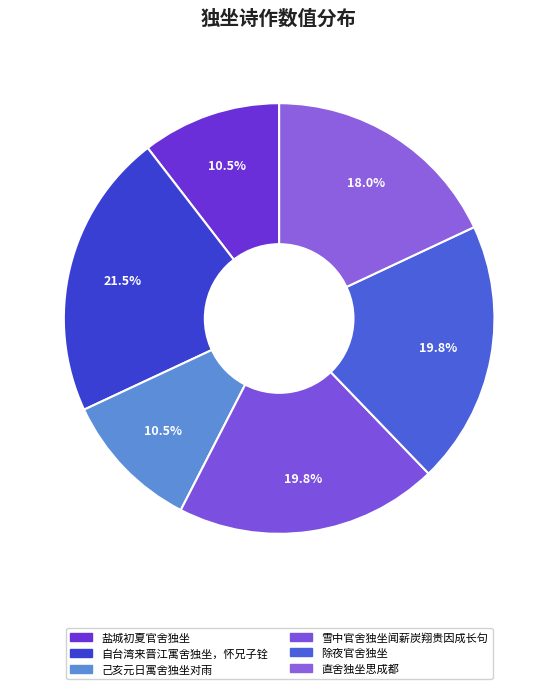

Is it true that 盐城初夏官舍独坐 is 24% of the pie?

False